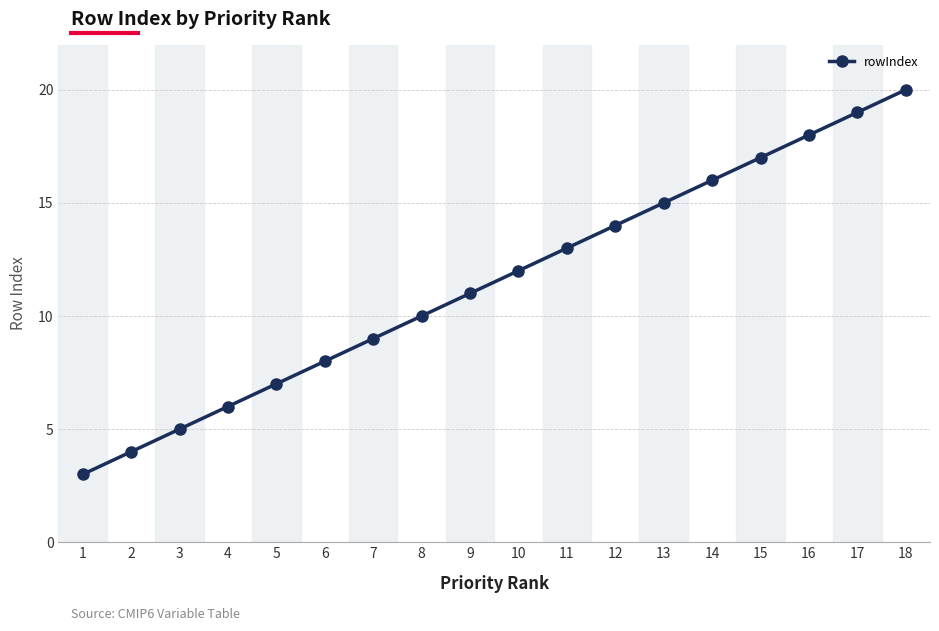

How many series are shown in this chart?

1